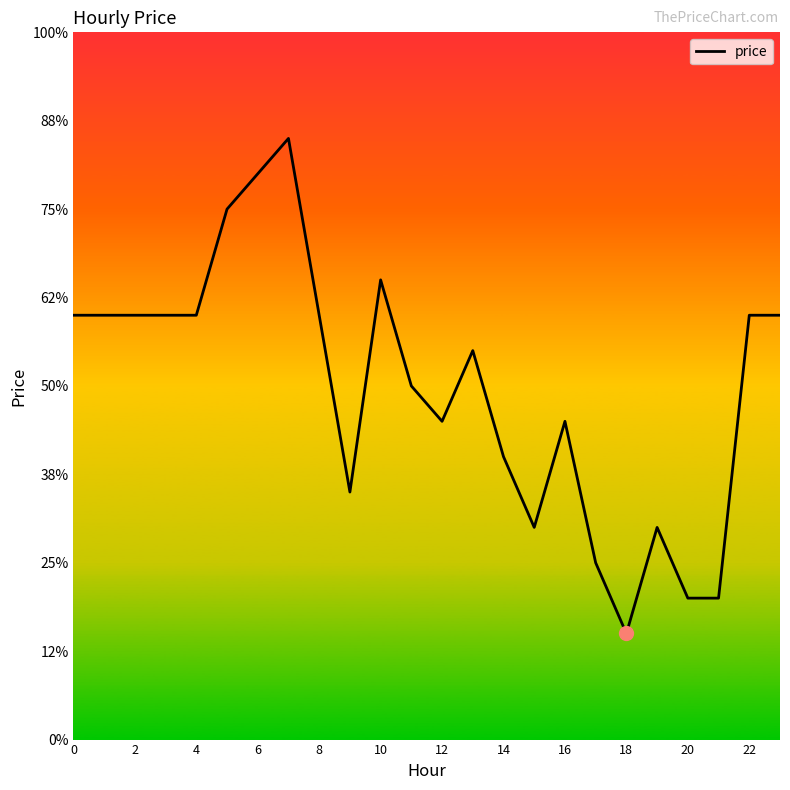

Does the chart display data point markers on the line(s)?

No